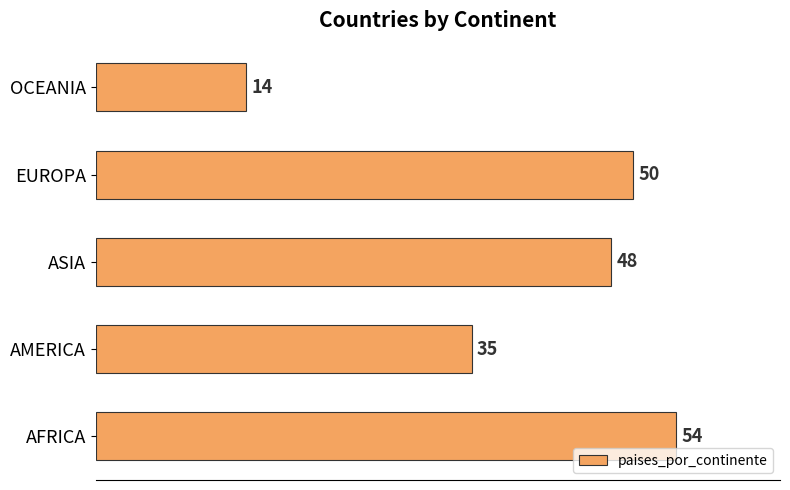

Rank the categories by value from lowest to highest.

OCEANIA, AMERICA, ASIA, EUROPA, AFRICA